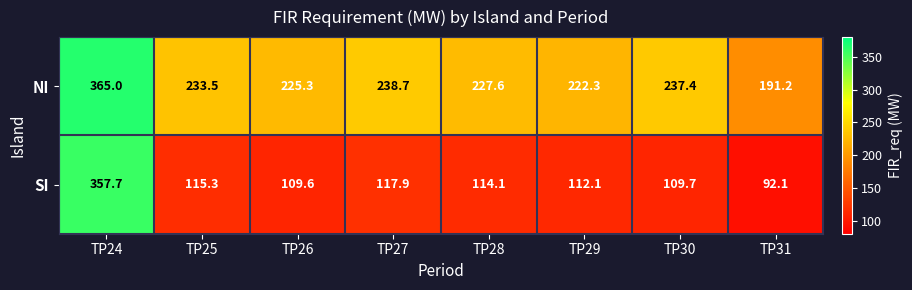

Which series changed the most between TP25 and TP28?

NI